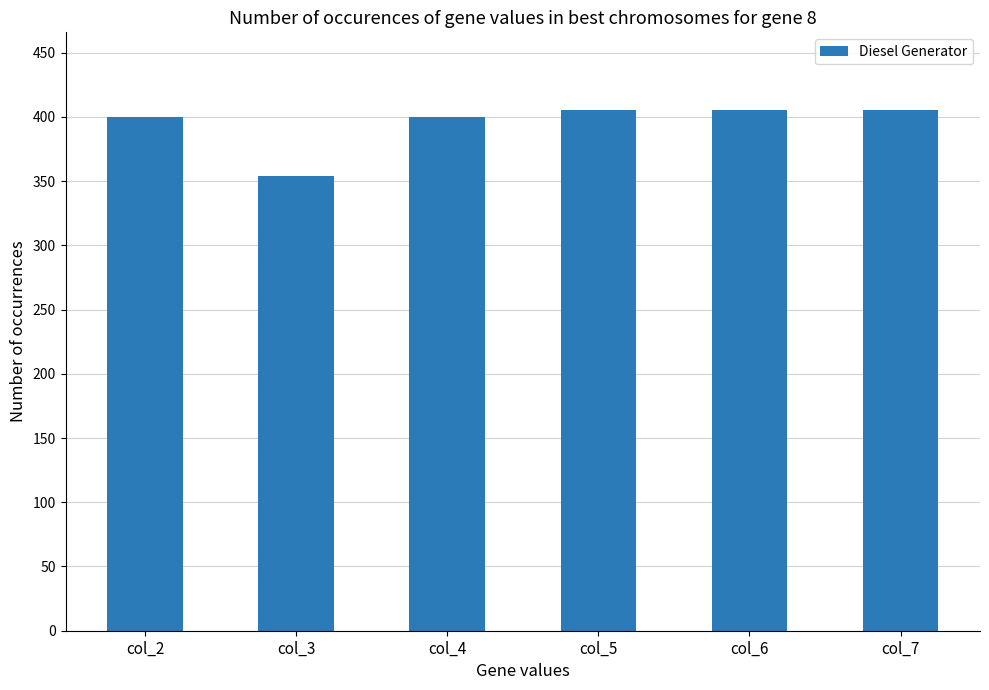

What is the maximum value shown in the chart?

405